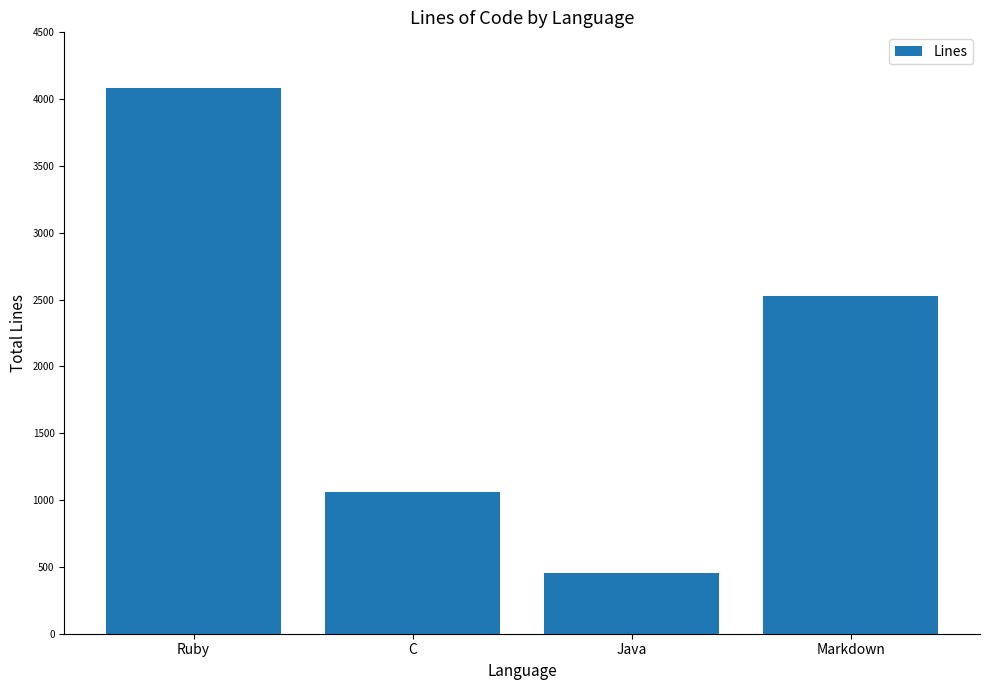

At which category does the chart reach its minimum across all series?

Java